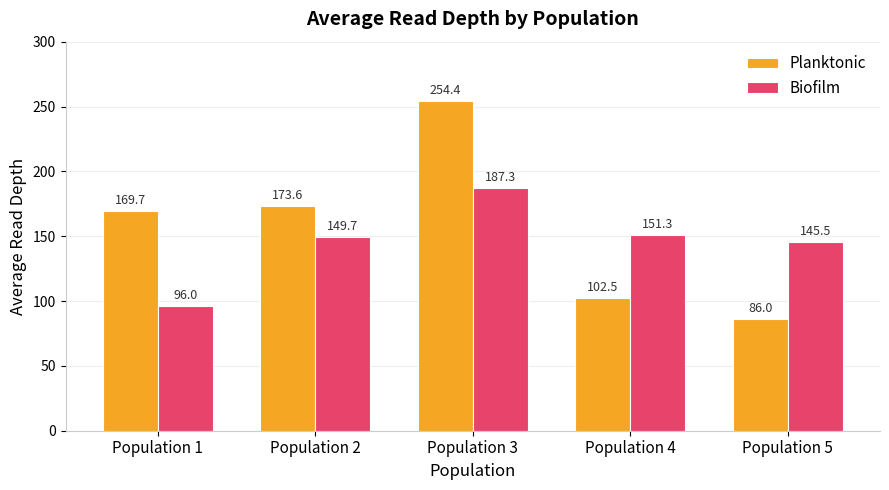

Reading right to left, list all the values displayed in this chart.

Planktonic: 86.0	102.5	254.4	173.6	169.7
Biofilm: 145.5	151.3	187.3	149.7	96.0